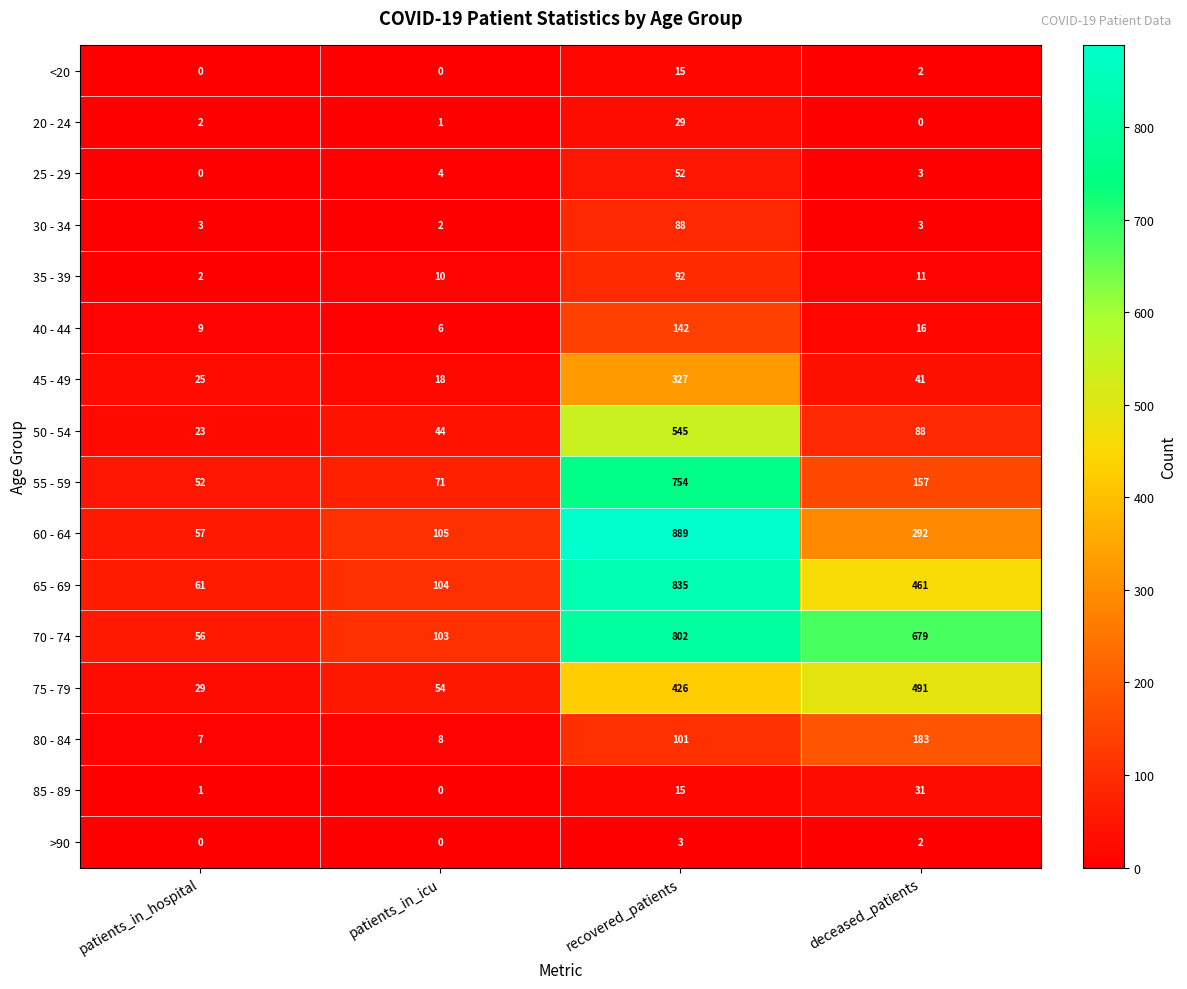

List the series in order of their peak value, highest first.

60 - 64, 65 - 69, 70 - 74, 55 - 59, 50 - 54, 75 - 79, 45 - 49, 80 - 84, 40 - 44, 35 - 39, 30 - 34, 25 - 29, 85 - 89, 20 - 24, <20, >90